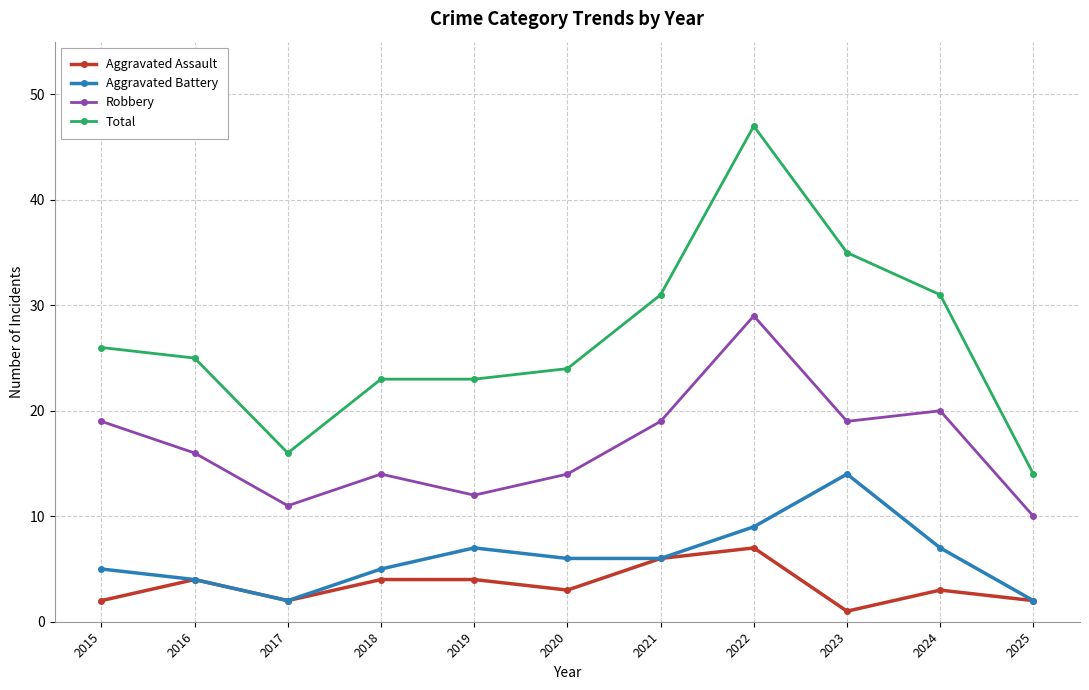

Reading left to right, what are all the values shown in this chart?

Aggravated Assault: 2	4	2	4	4	3	6	7	1	3	2
Aggravated Battery: 5	4	2	5	7	6	6	9	14	7	2
Robbery: 19	16	11	14	12	14	19	29	19	20	10
Total: 26	25	16	23	23	24	31	47	35	31	14